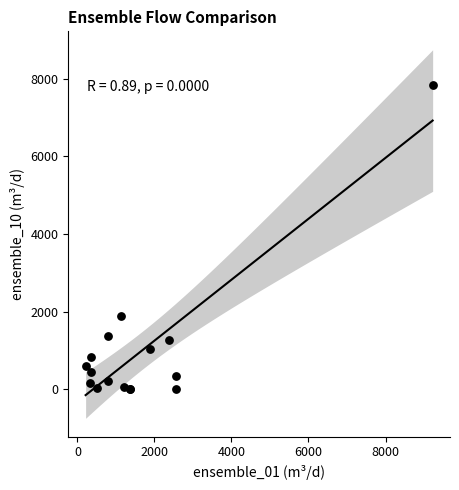

What Y value in the scatter plot is closest to 3924?

1882.6